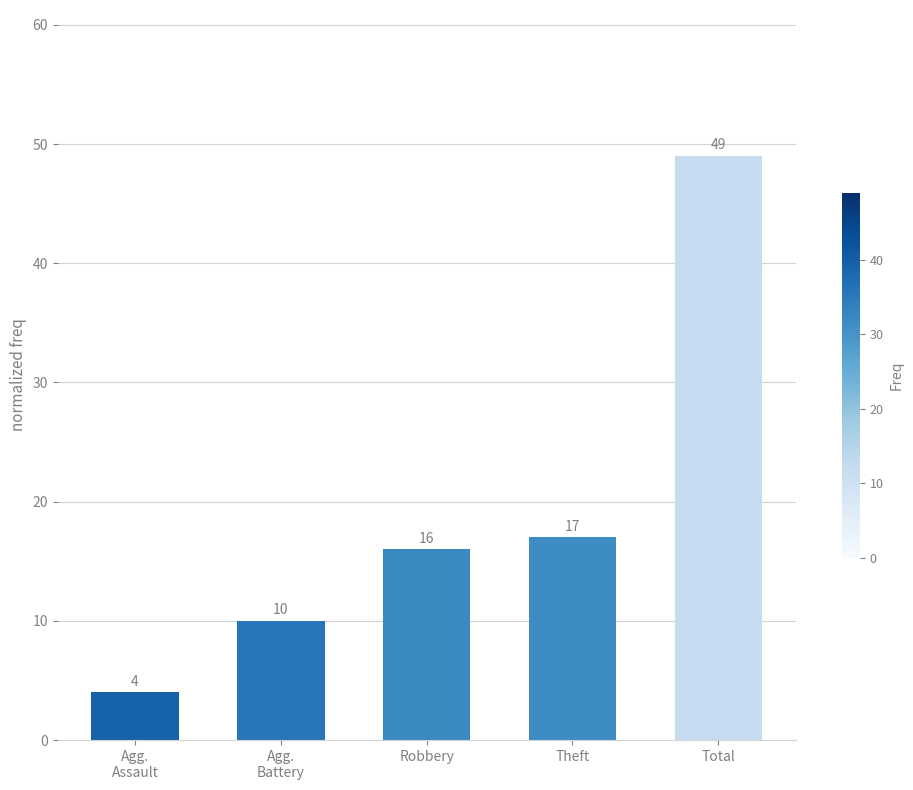

Reading right to left, transcribe all the data shown in this chart.

Total=49	Theft=17	Robbery=16	Agg.
Battery=10	Agg.
Assault=4